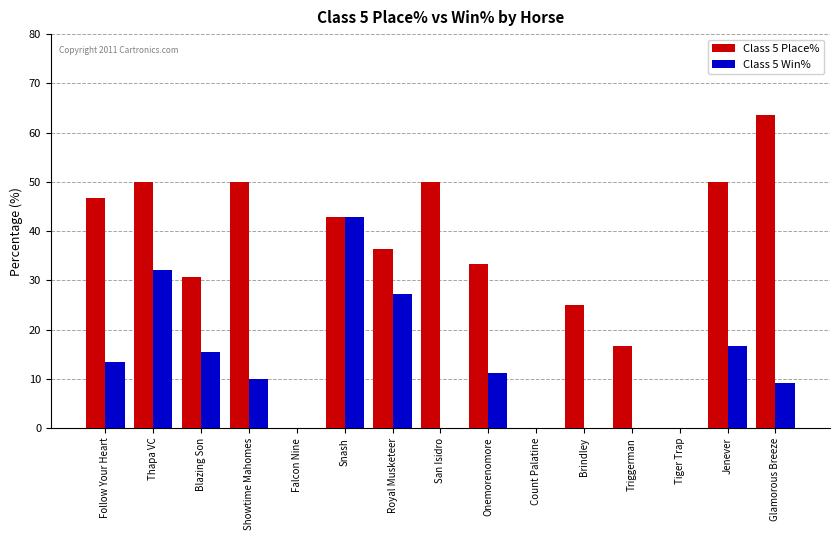

What is the approximate value of Class 5 Place% at Onemorenomore?

33.3